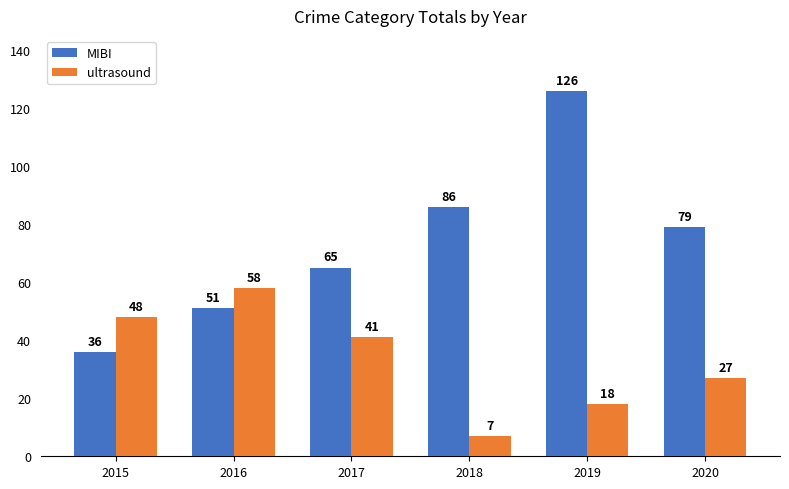

At which category is the sum across all series the highest?

2019